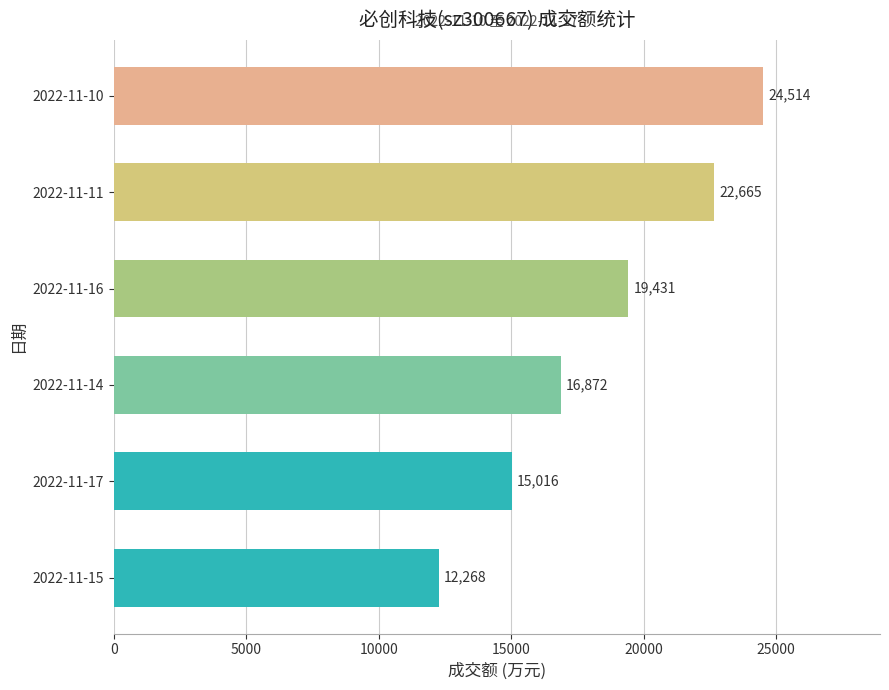

What is the sum of all values?

110766